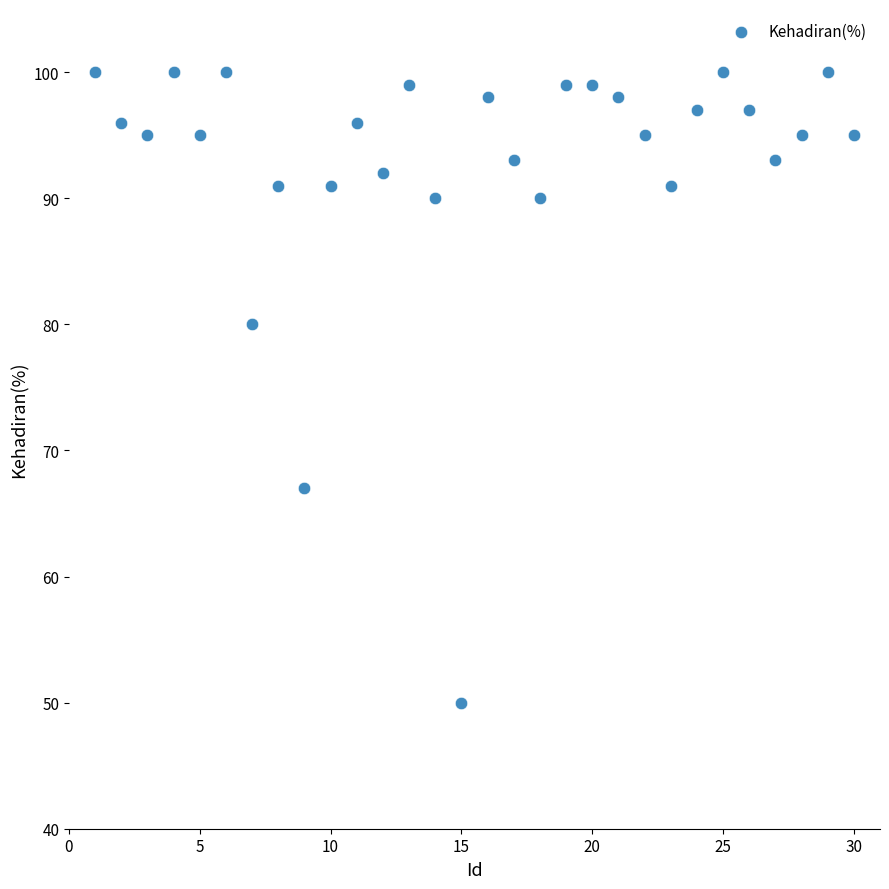

What Y value in the scatter plot is closest to 75?

80